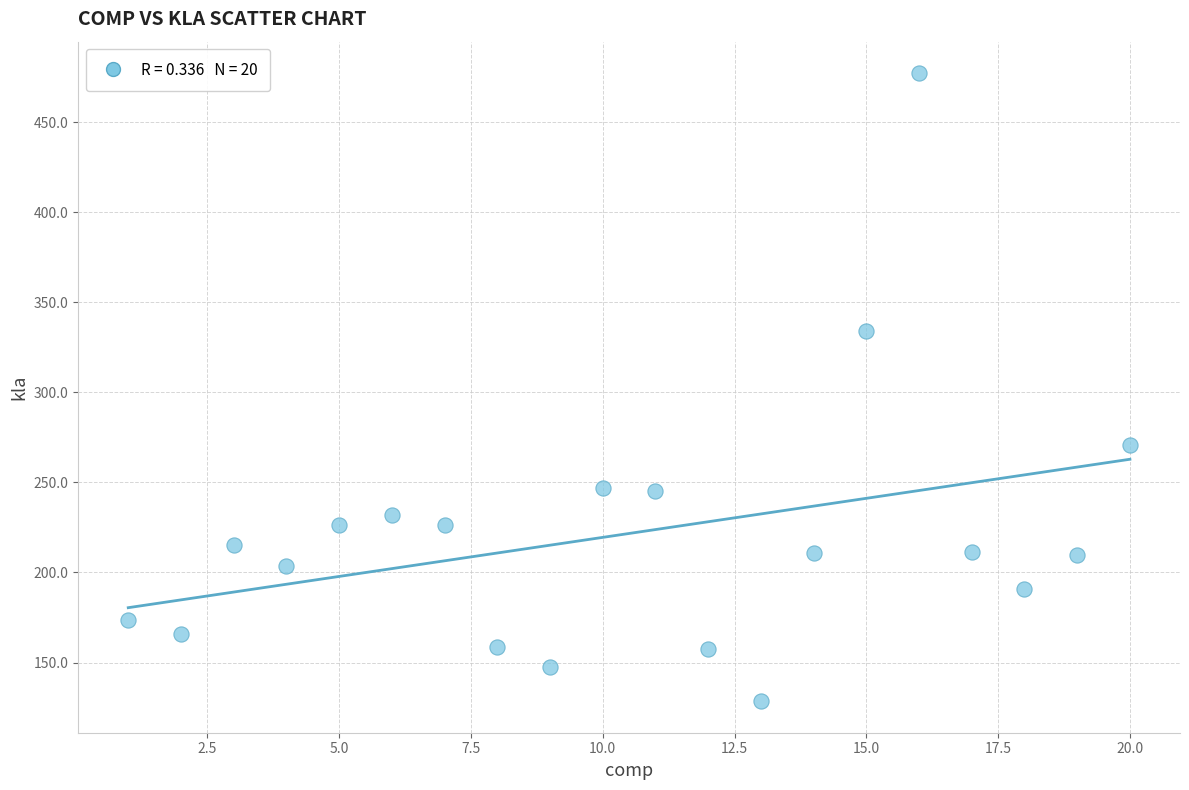

What is the range of X values (max minus min)?

19.0